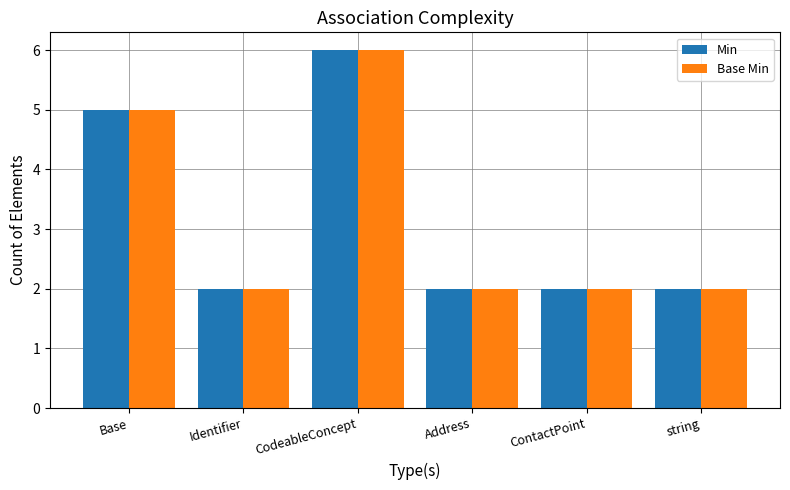

At which category is the sum across all series the highest?

CodeableConcept